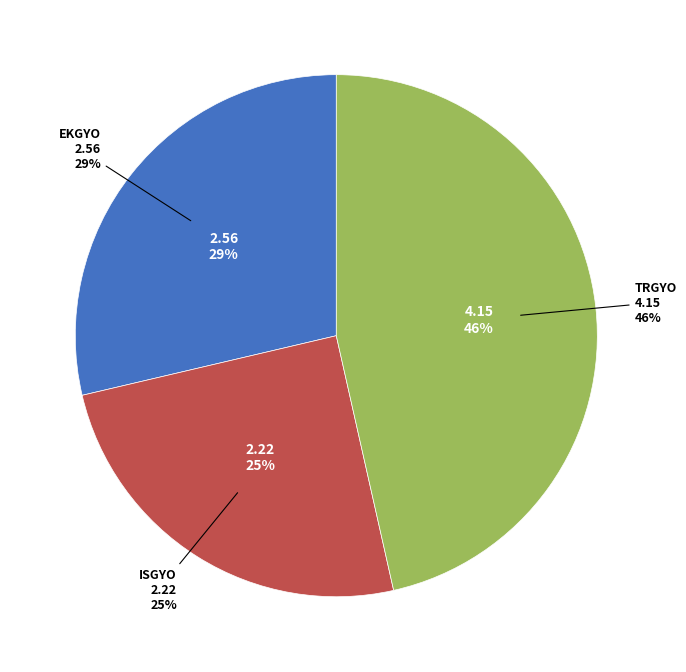

To the nearest percent, what portion does ISGYO represent?

25%